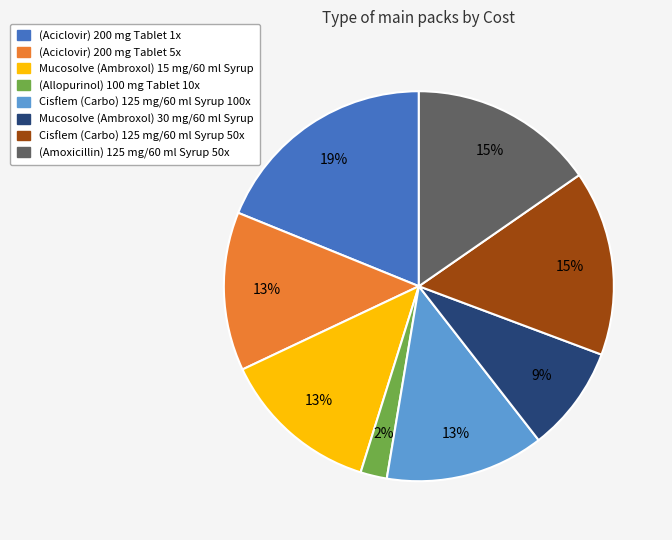

Do Cisflem (Carbo) 125 mg/60 ml Syrup 100x and Mucosolve (Ambroxol) 15 mg/60 ml Syrup together represent more than half of the pie?

No